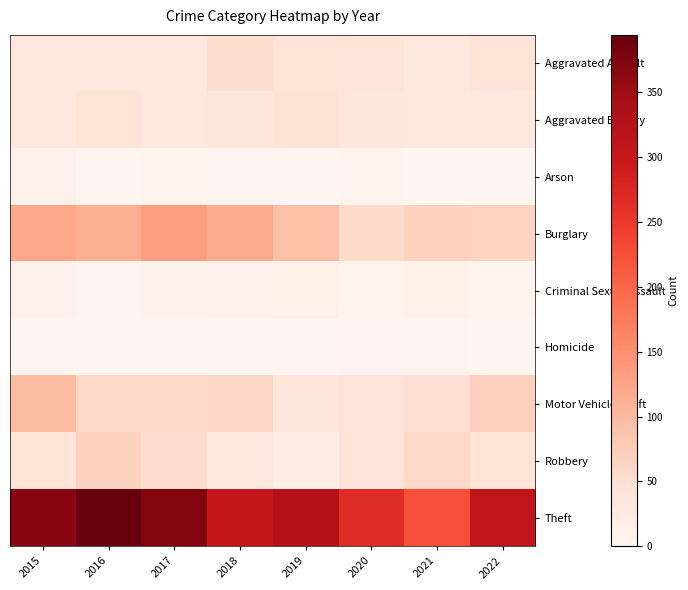

What is the total value across all series at 2021?

510